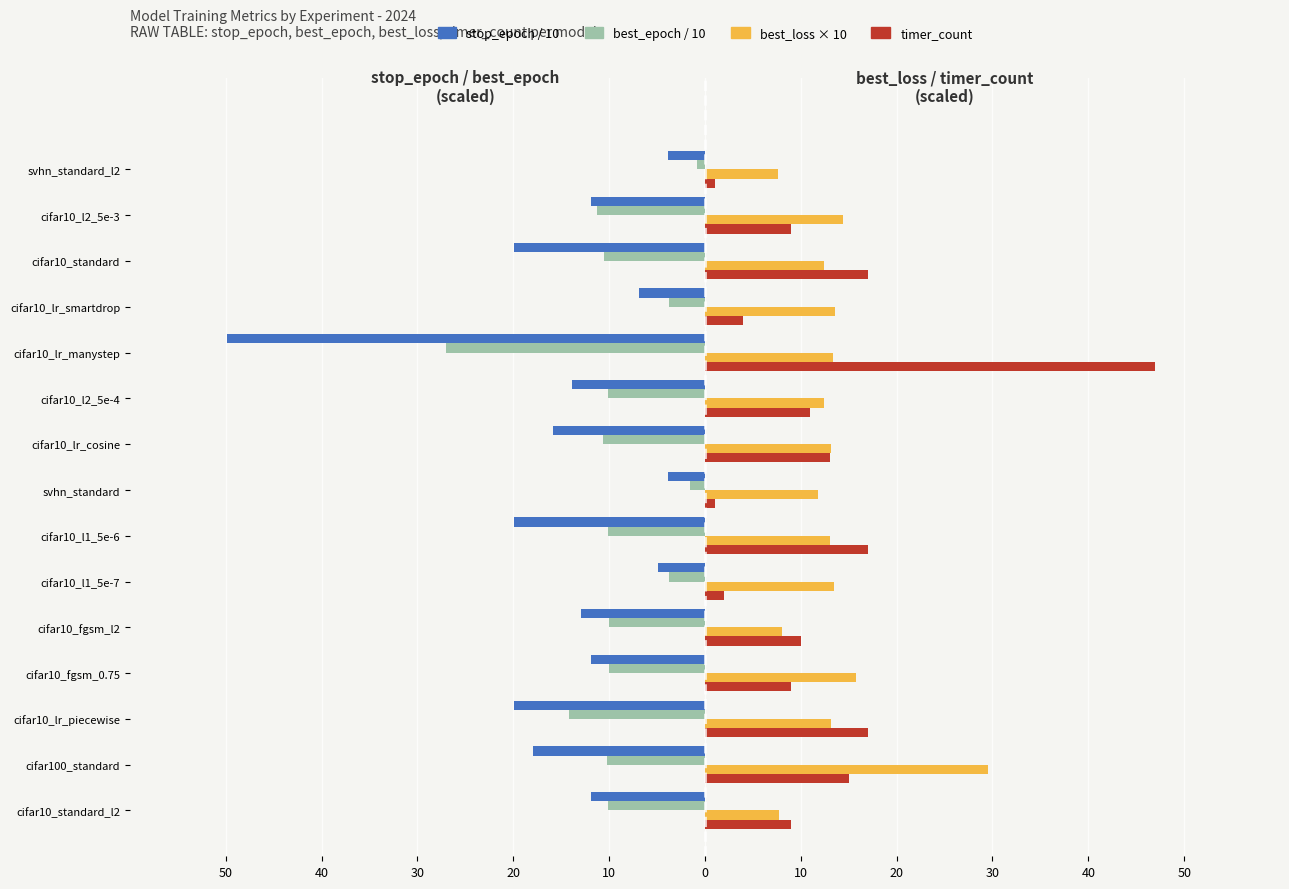

Count the number of categories in the chart.

15